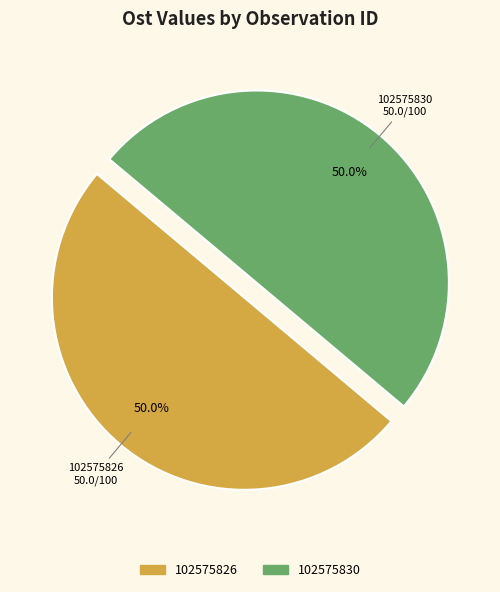

What portion of the pie excludes 102575826?

50.0%